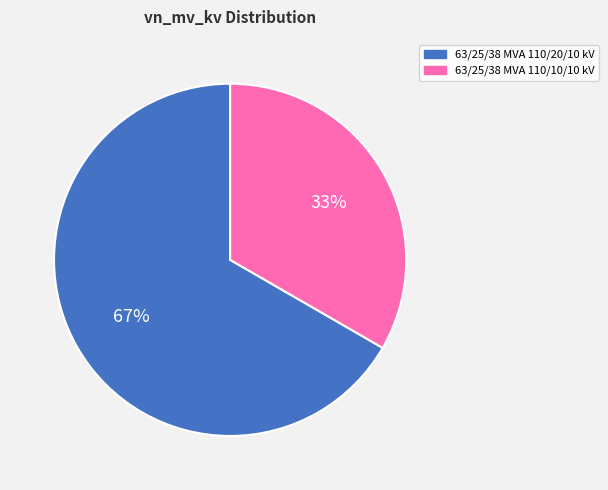

Which slice is the smallest?

63/25/38 MVA 110/10/10 kV